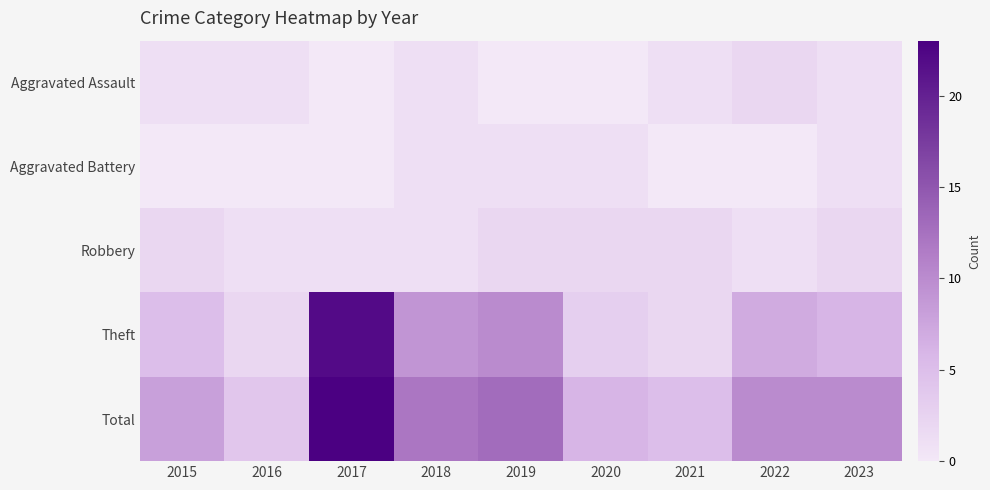

Which has a higher value, 2019 or 2021?

2021